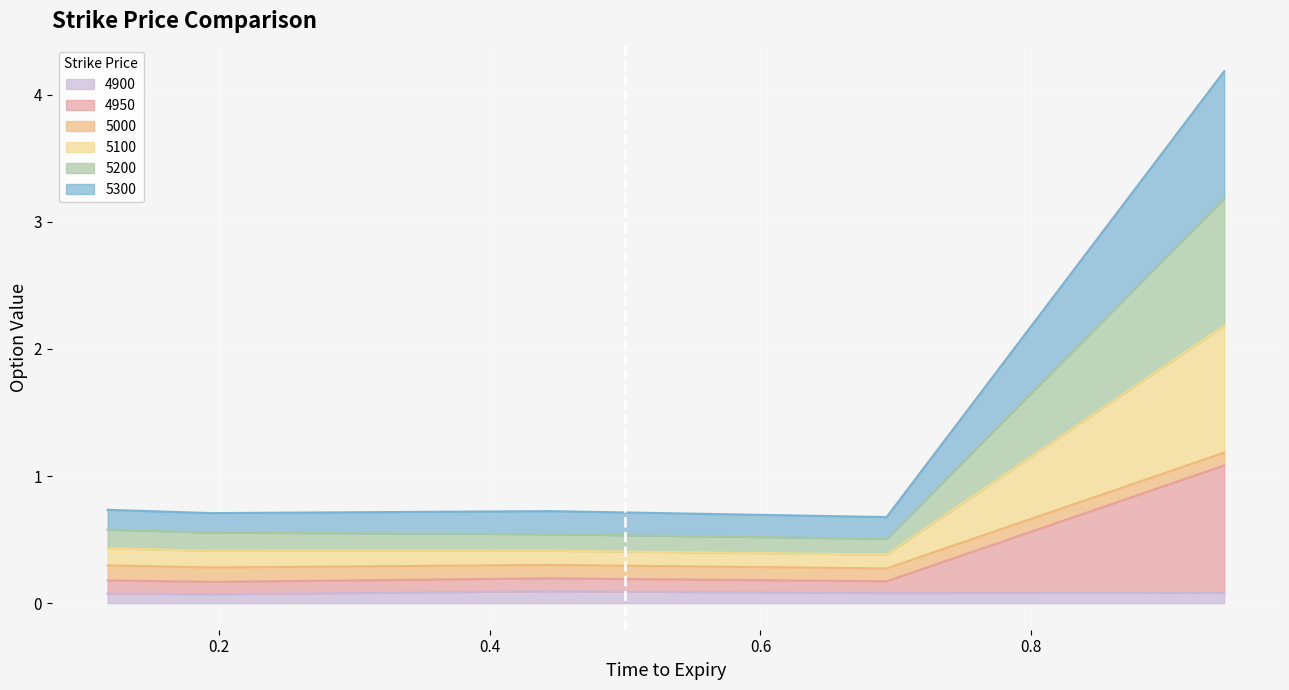

Does the chart display data point markers on the line(s)?

No